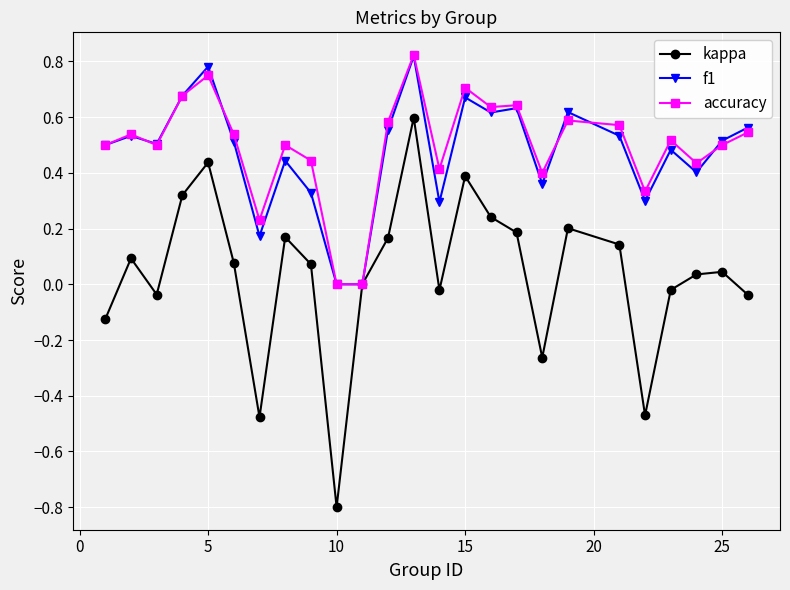

In kappa, how many points are higher than both neighbors (excluding endpoints)?

7